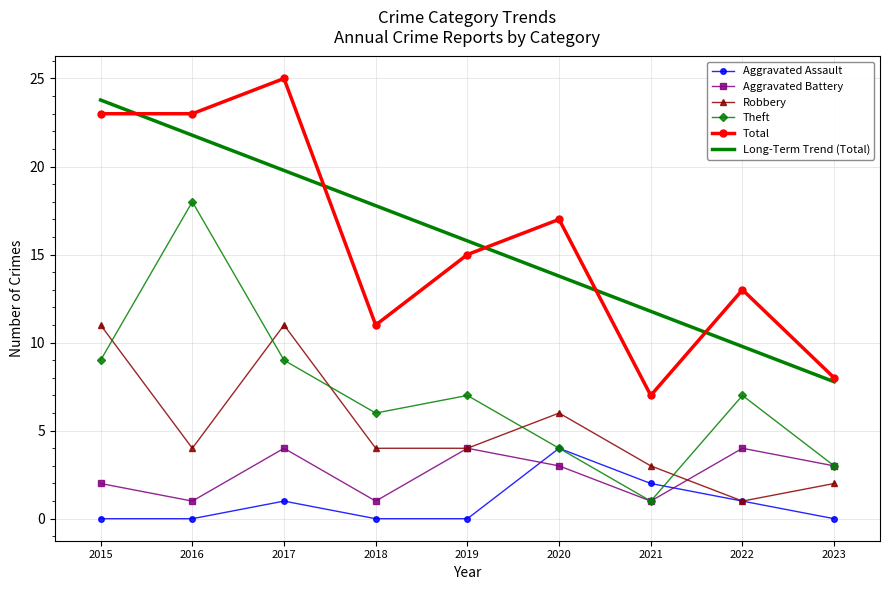

Reading left to right, list all the values displayed in this chart.

Aggravated Assault: 2015=0.0	2016=0.0	2017=1.0	2018=0.0	2019=0.0	2020=4.0	2021=2.0	2022=1.0	2023=0.0
Aggravated Battery: 2015=2.0	2016=1.0	2017=4.0	2018=1.0	2019=4.0	2020=3.0	2021=1.0	2022=4.0	2023=3.0
Robbery: 2015=11.0	2016=4.0	2017=11.0	2018=4.0	2019=4.0	2020=6.0	2021=3.0	2022=1.0	2023=2.0
Theft: 2015=9.0	2016=18.0	2017=9.0	2018=6.0	2019=7.0	2020=4.0	2021=1.0	2022=7.0	2023=3.0
Total: 2015=23.0	2016=23.0	2017=25.0	2018=11.0	2019=15.0	2020=17.0	2021=7.0	2022=13.0	2023=8.0
Long-Term Trend (Total): 2015=23.8	2016=21.8	2017=19.8	2018=17.8	2019=15.8	2020=13.8	2021=11.8	2022=9.8	2023=7.8